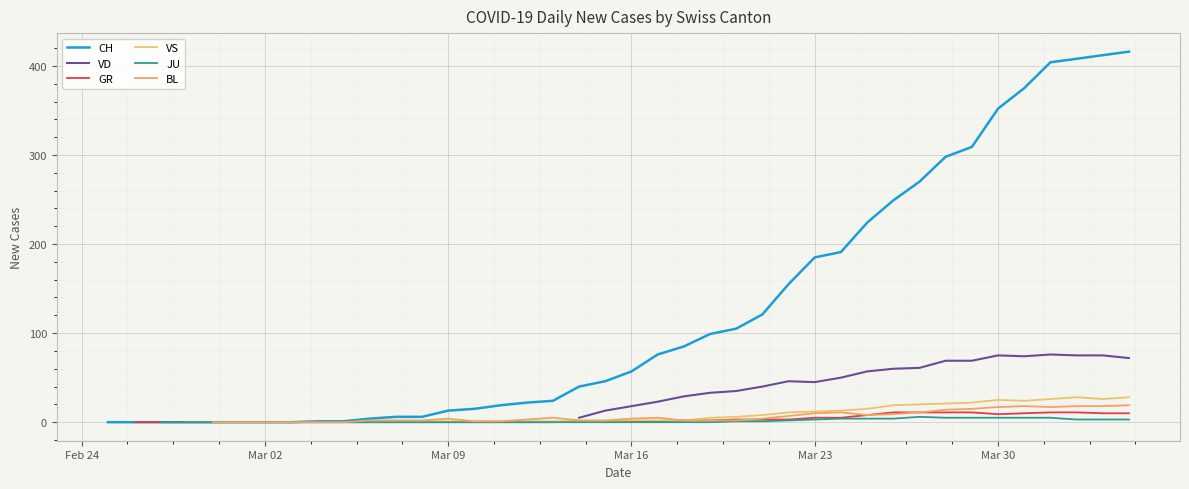

How many values in the CH series are below 57?

20